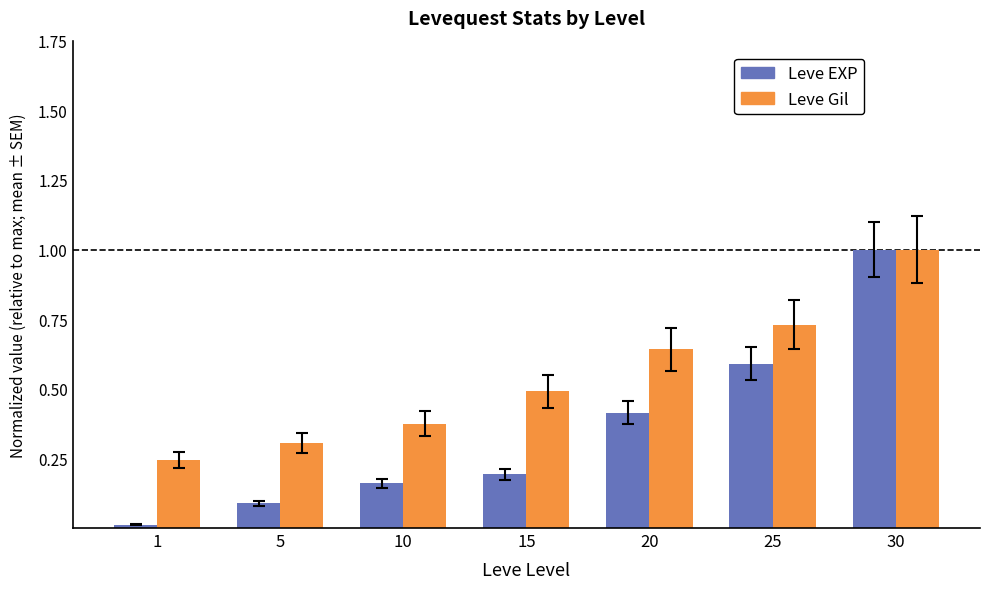

What is the total value across all series at 20?

1.1